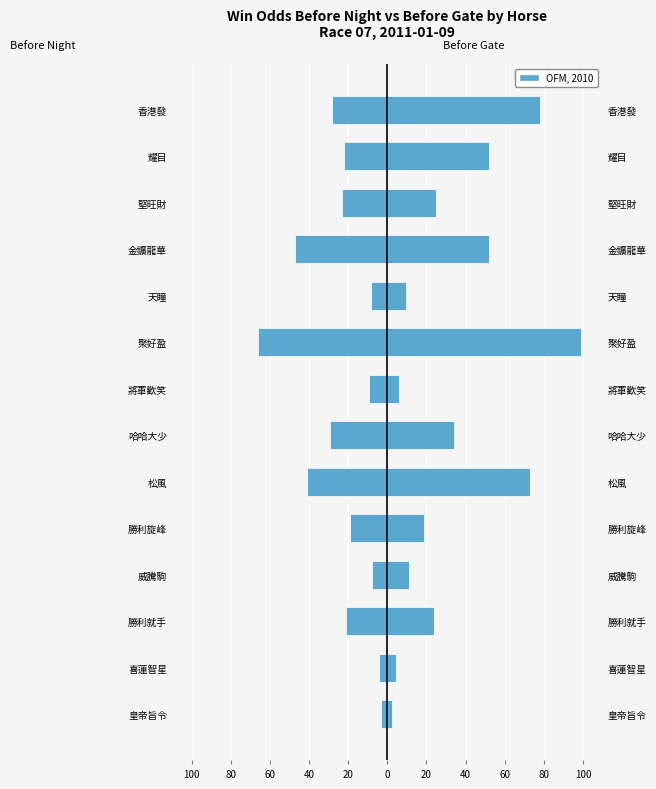

What is the maximum value for WinOddBeforeNight?

-3.2